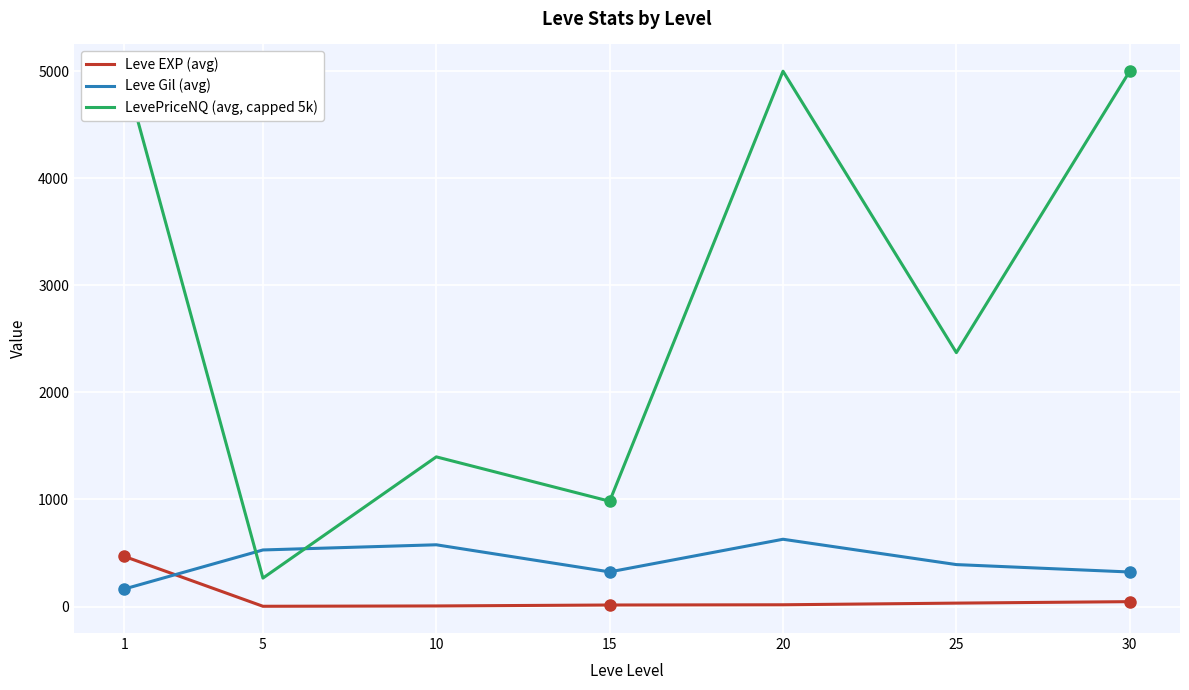

Which label corresponds to the smallest value in the chart?

5